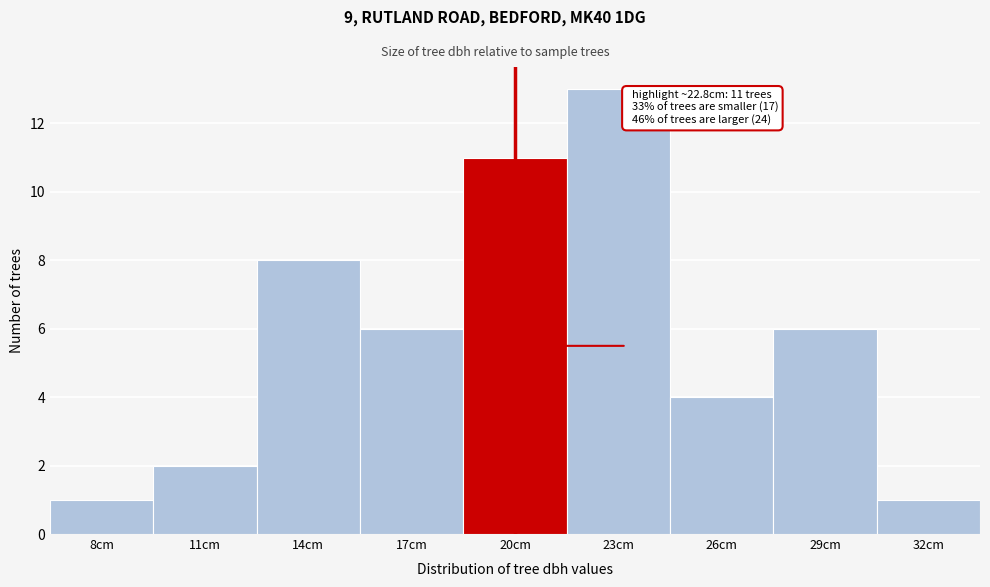

Reading right to left, list all the values displayed in this chart.

32cm=1	29cm=6	26cm=4	23cm=13	20cm=11	17cm=6	14cm=8	11cm=2	8cm=1